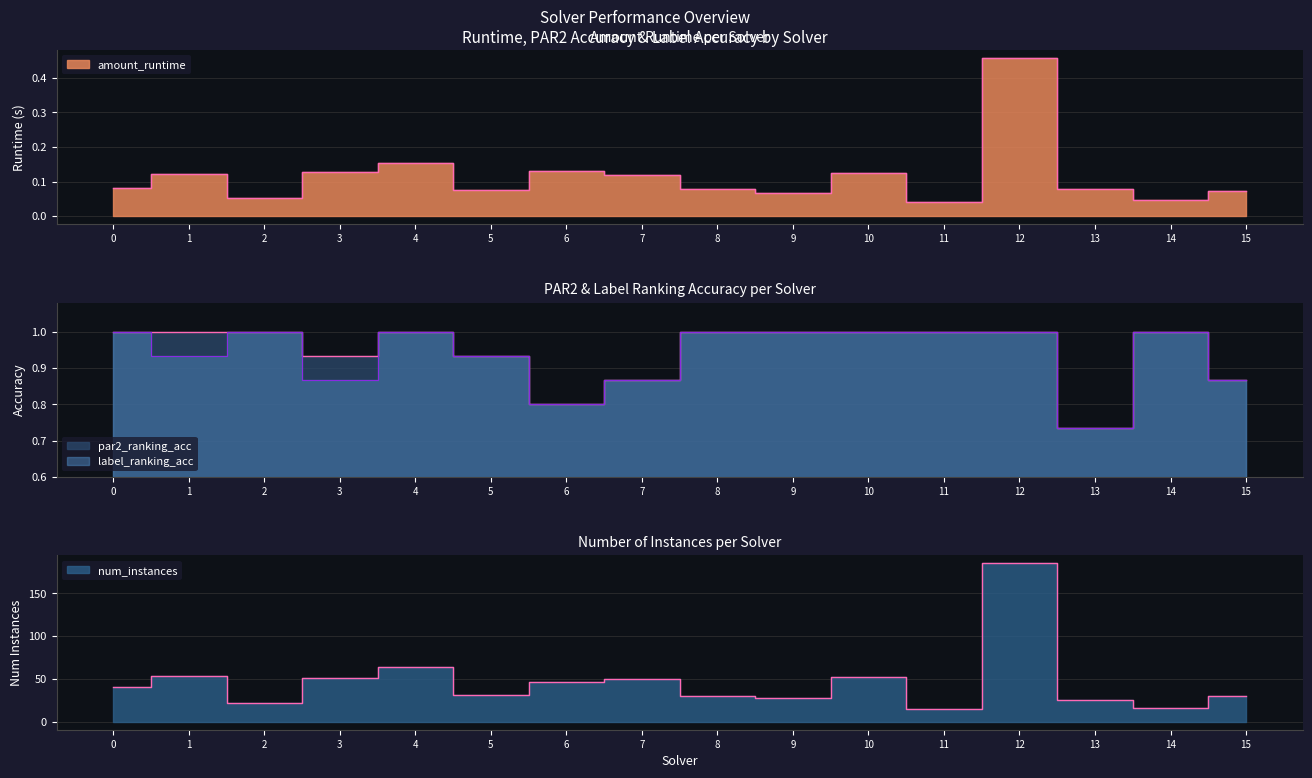

True or false: amount_runtime and label_ranking_acc intersect in this chart.

False